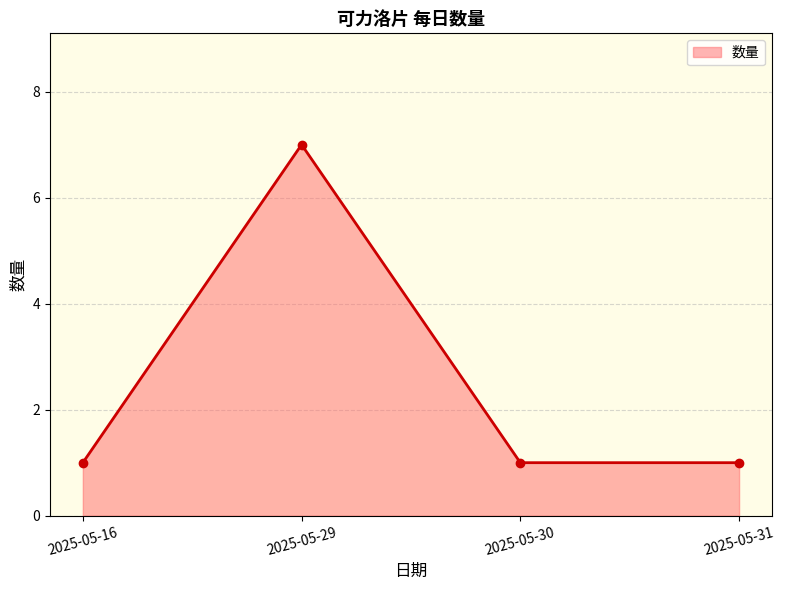

How many lines are shown in the chart?

1